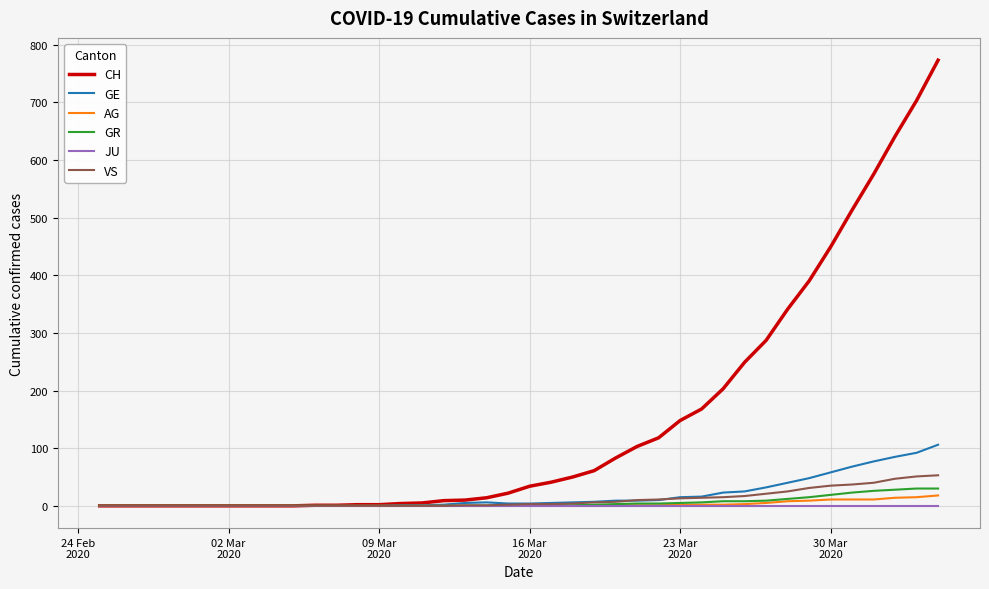

Is this an area chart (filled region under the line)?

No